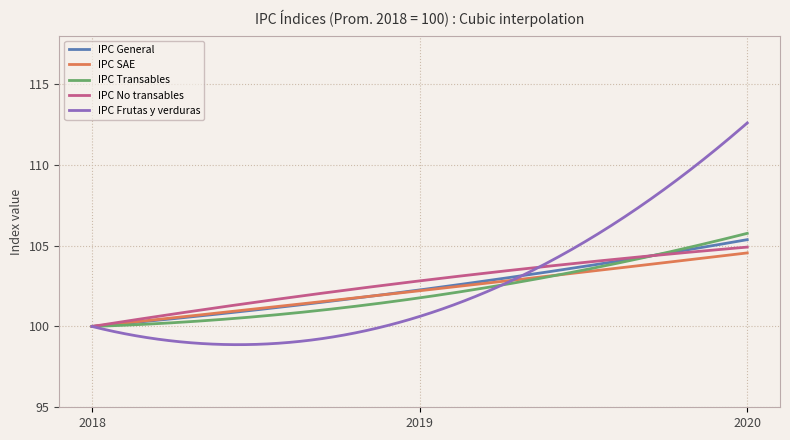

Which series has the largest range (max minus min)?

IPC Frutas y verduras